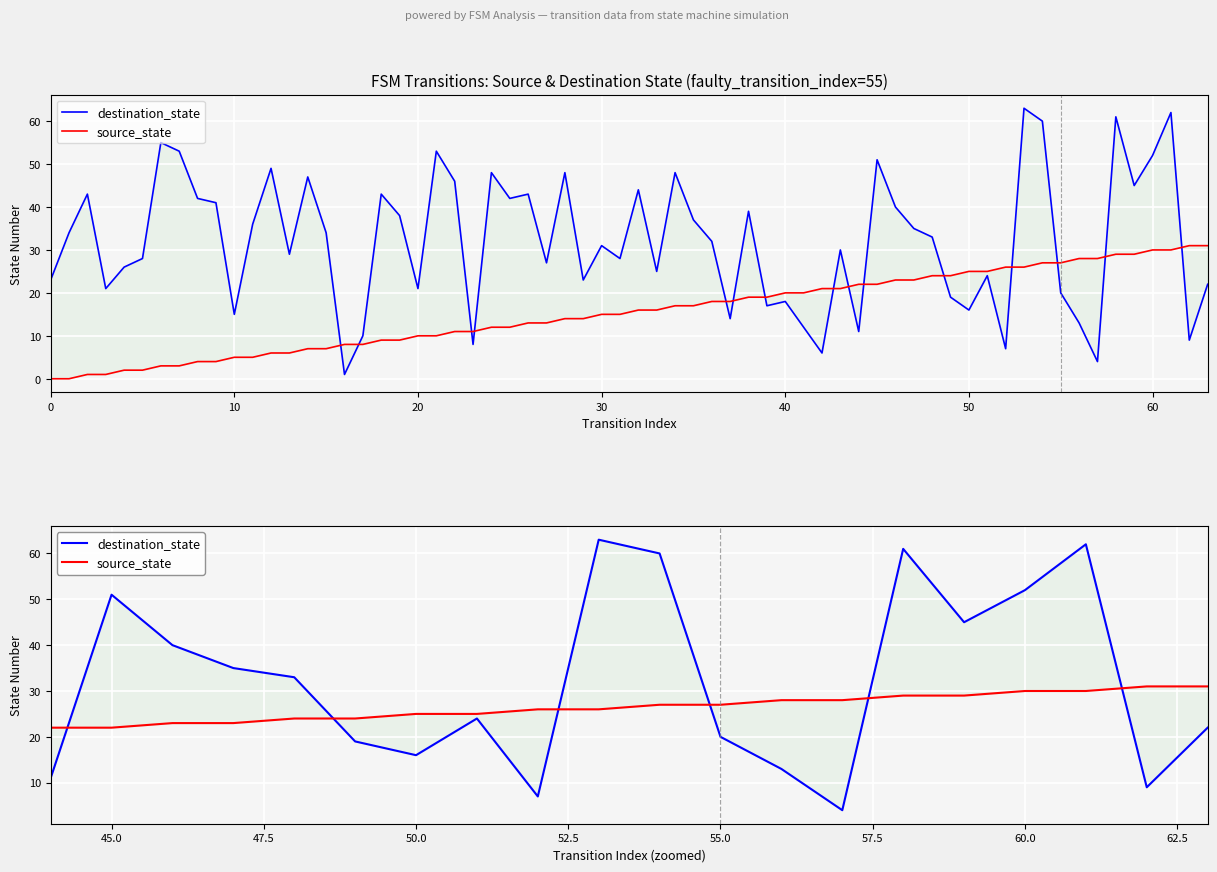

Is this an area chart (filled region under the line)?

No